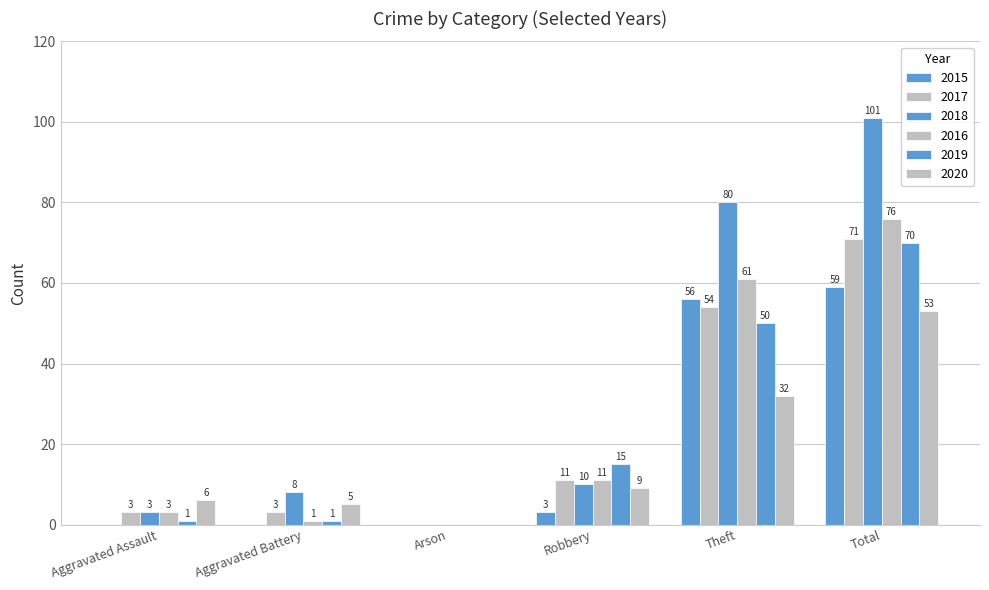

How many values in 2015 are above zero?

3